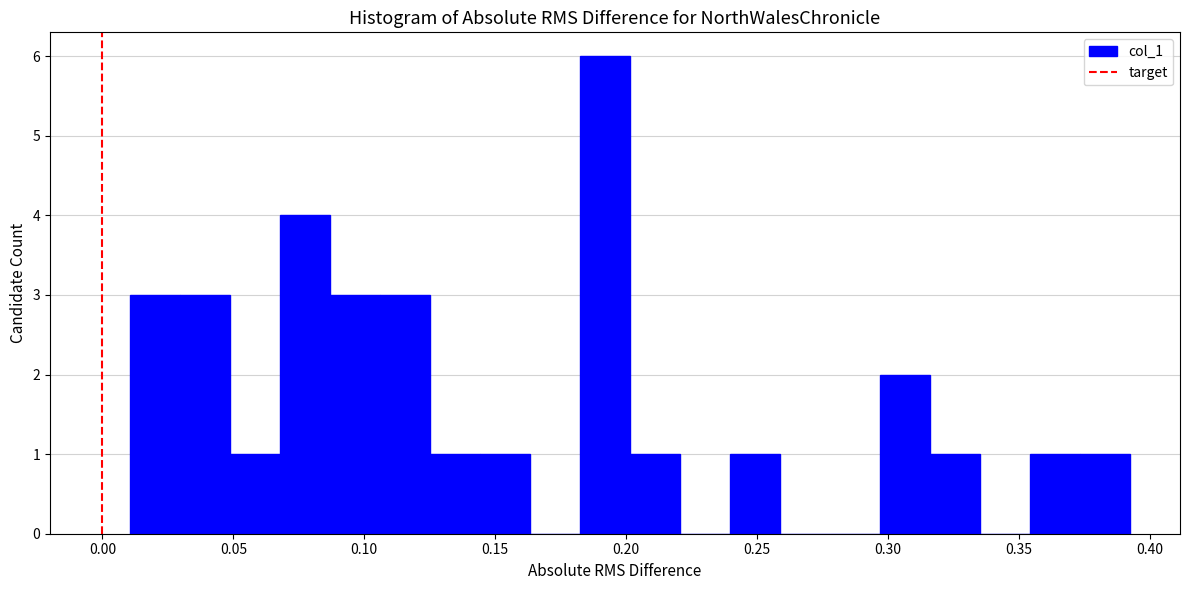

Around what value on the x-axis is the tallest bar? Give the approximate position of its centre, as read against the axis.

0.190